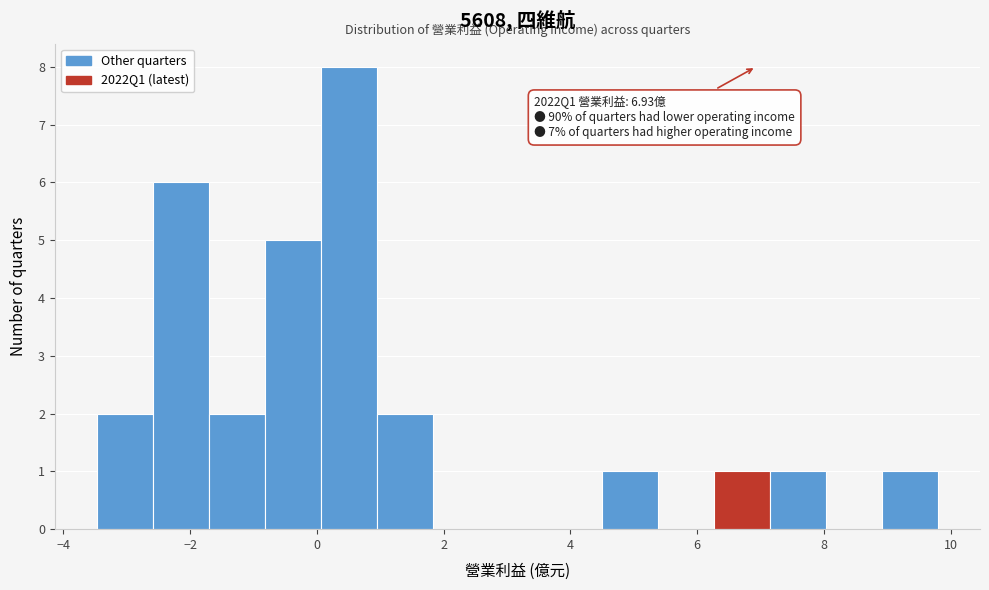

Which range on the x-axis has the tallest bar?

0.0 to 1.0